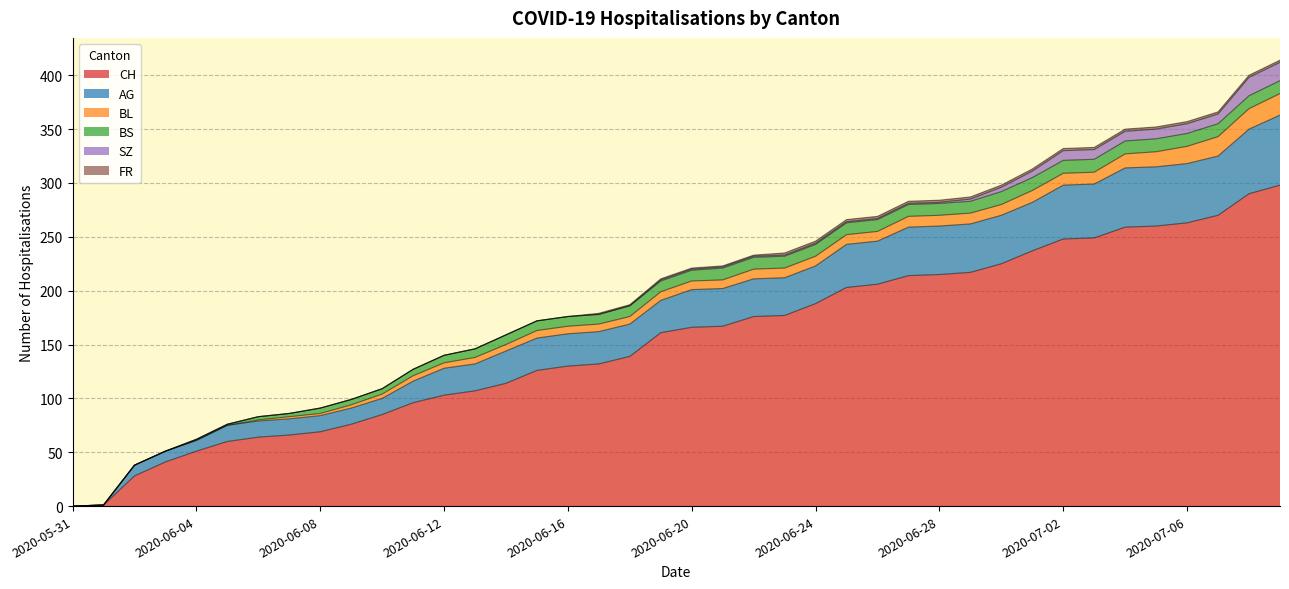

Reading left to right, extract all data points from this chart.

CH: 0	1	28	41	51	60	64	66	69	76	85	96	103	107	114	126	130	132	139	161	166	167	176	177	188	203	206	214	215	217	225	237	248	249	259	260	263	270	290	298
AG: 0	0	10	10	10	15	15	15	15	15	15	20	25	25	30	30	30	30	30	30	35	35	35	35	35	40	40	45	45	45	45	45	50	50	55	55	55	55	60	65
BL: 0	0	0	0	0	0	1	2	2	3	4	5	5	6	6	7	7	7	7	8	8	8	9	9	9	9	9	10	10	10	10	11	11	11	13	14	16	18	19	20
BS: 0	0	0	0	1	1	3	3	5	5	5	6	7	8	9	9	9	9	10	10	10	11	11	11	11	11	11	11	11	11	12	12	12	12	12	12	12	12	12	12
SZ: 0	0	0	0	0	0	0	0	0	0	0	0	0	0	0	0	0	0	0	1	1	1	1	1	1	1	1	1	1	2	4	6	9	9	9	9	9	9	17	17
FR: 0	0	0	0	0	0	0	0	0	0	0	0	0	0	0	0	0	1	1	1	1	1	1	2	2	2	2	2	2	2	2	2	2	2	2	2	2	2	2	2